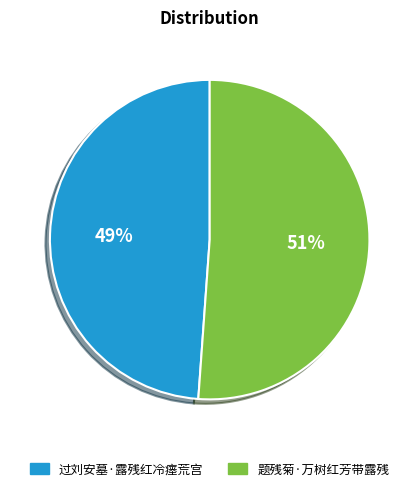

What percentage is the 过刘安墓·露残红冷瘗荒宫 slice, to the nearest percent?

49%